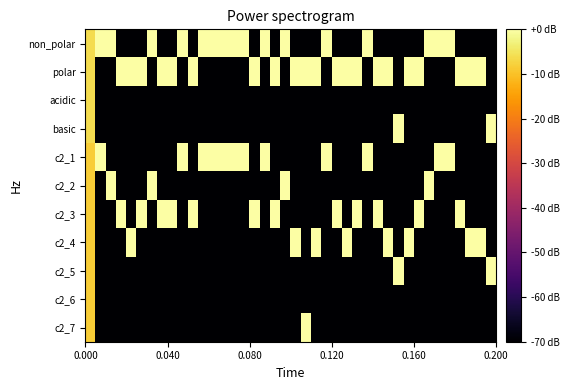

Which series has the widest spread of values?

non_polar